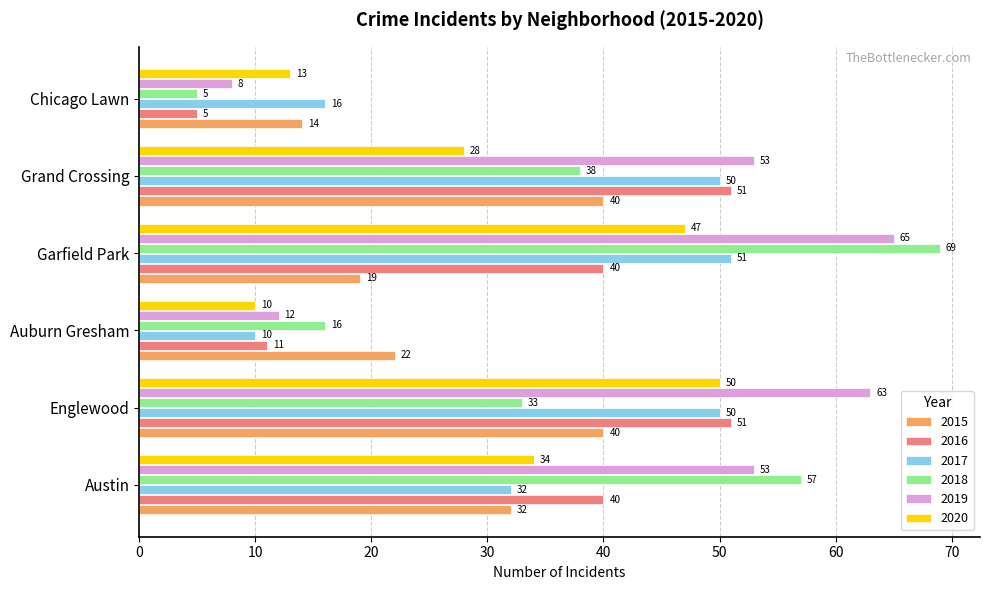

What is the maximum value shown in the chart?

69